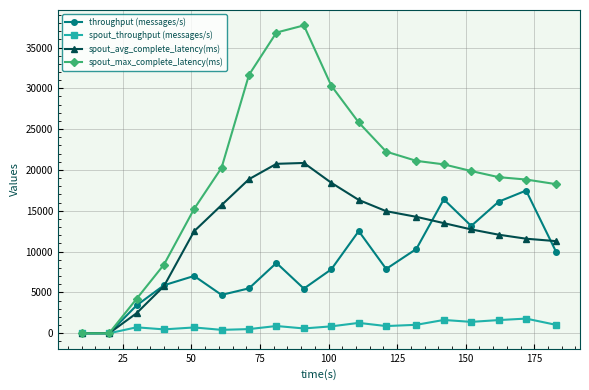

Which series has the widest spread of values?

spout_max_complete_latency(ms)